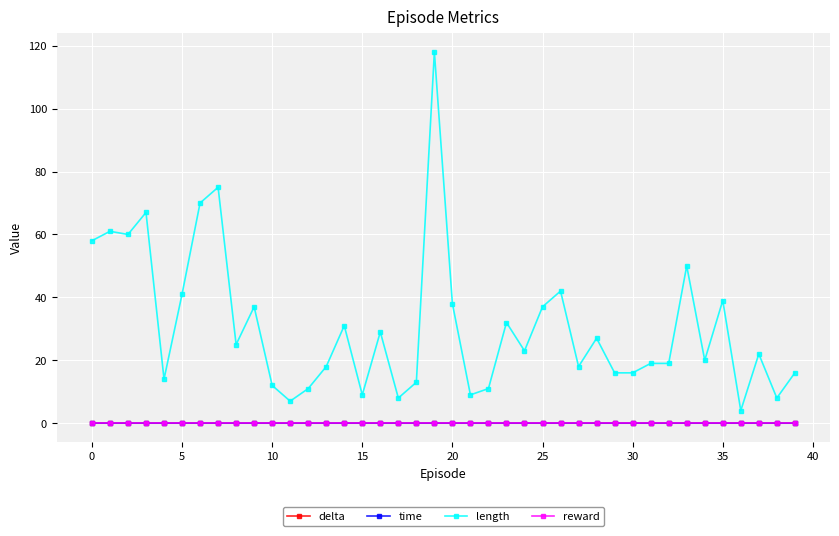

Which series has the widest spread of values?

length